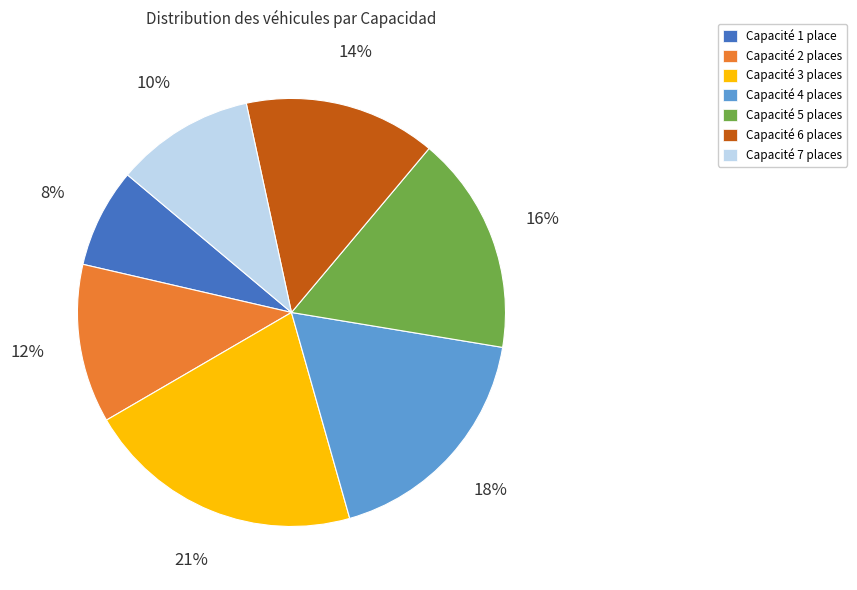

Is there a majority slice in this chart?

No